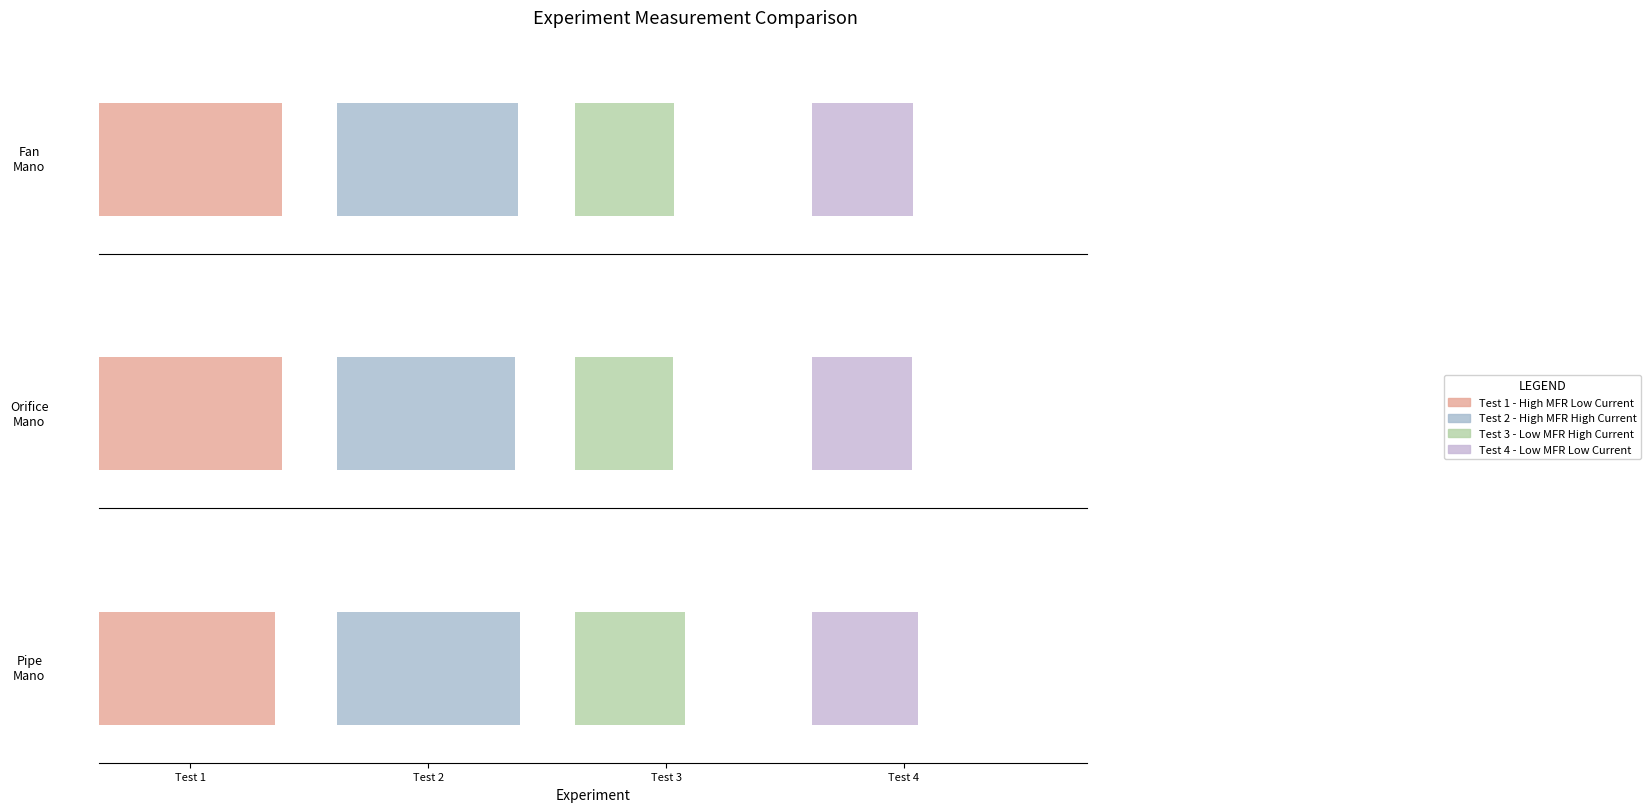

How many groups of bars are there?

4